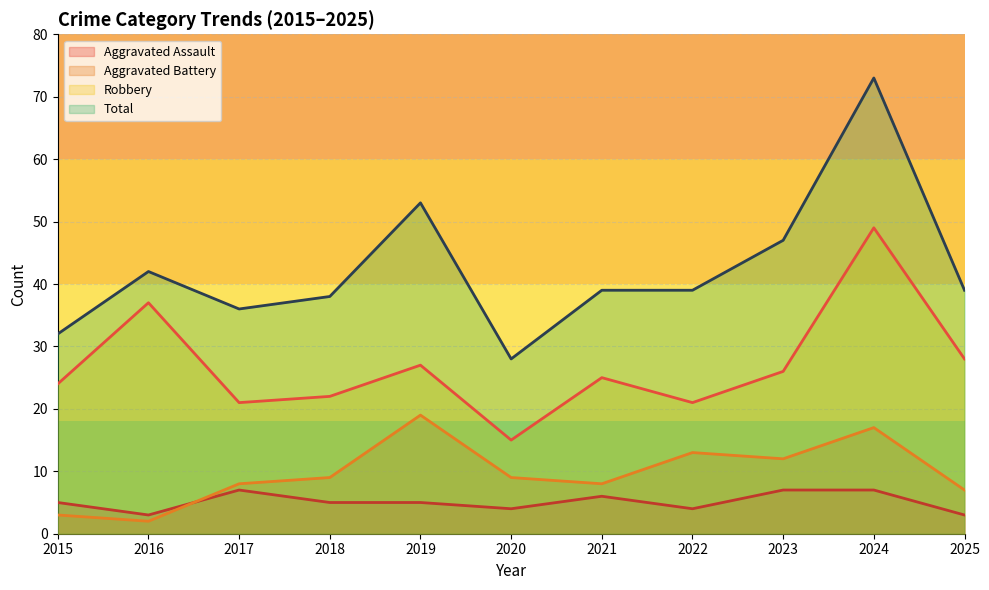

What is the difference between the maximum and minimum values in the Total series?

45